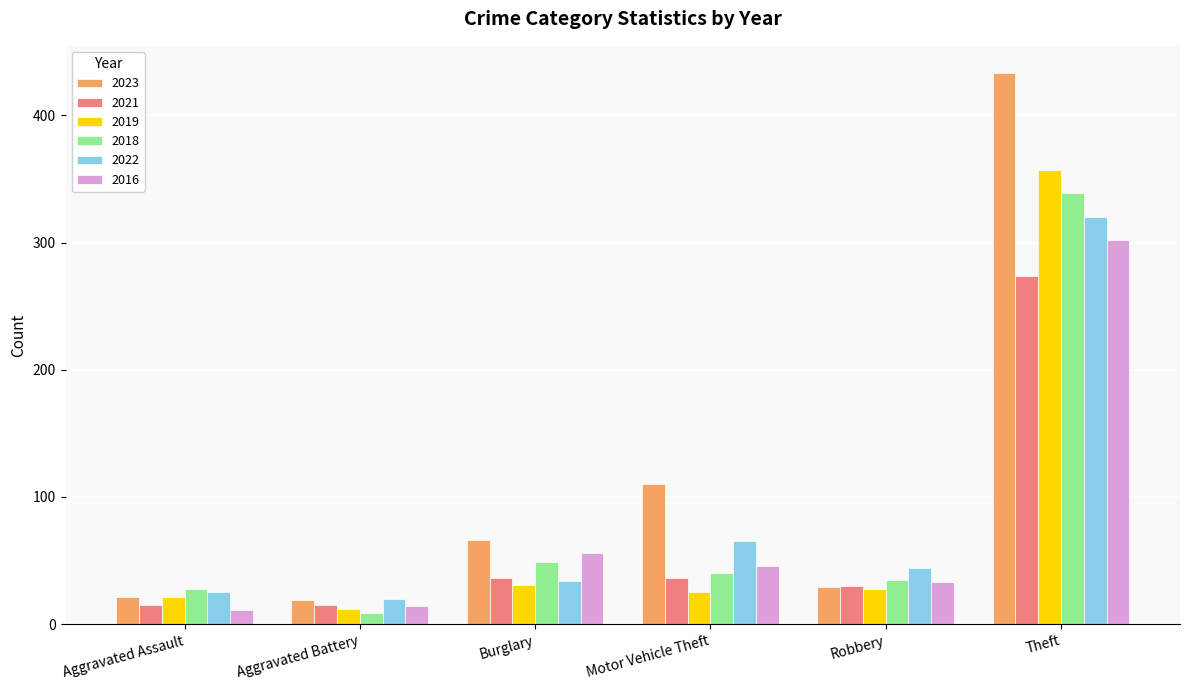

Which series has the widest spread of values?

2023